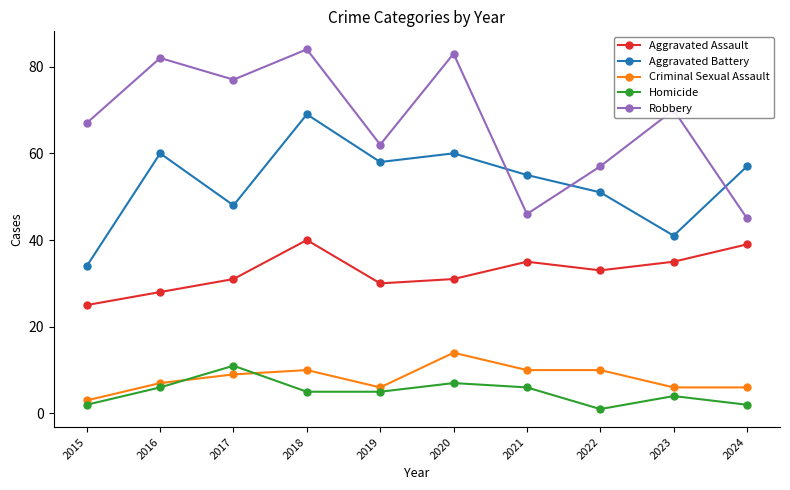

True or false: Aggravated Assault and Aggravated Battery intersect in this chart.

False